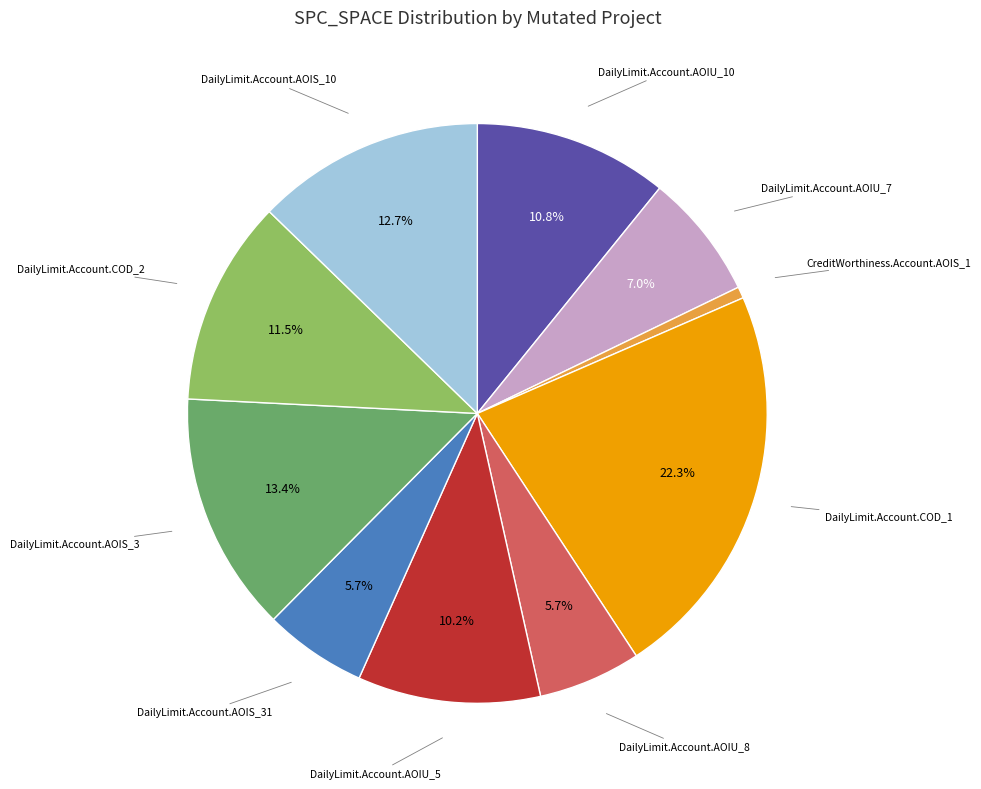

To the nearest percent, what is the average slice percentage?

10%